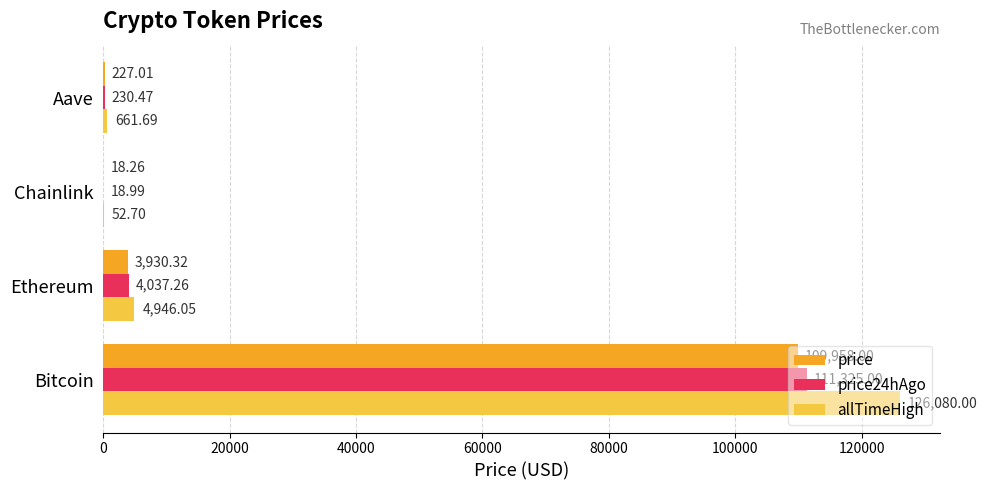

Between Bitcoin and Ethereum, which series saw the biggest shift?

allTimeHigh